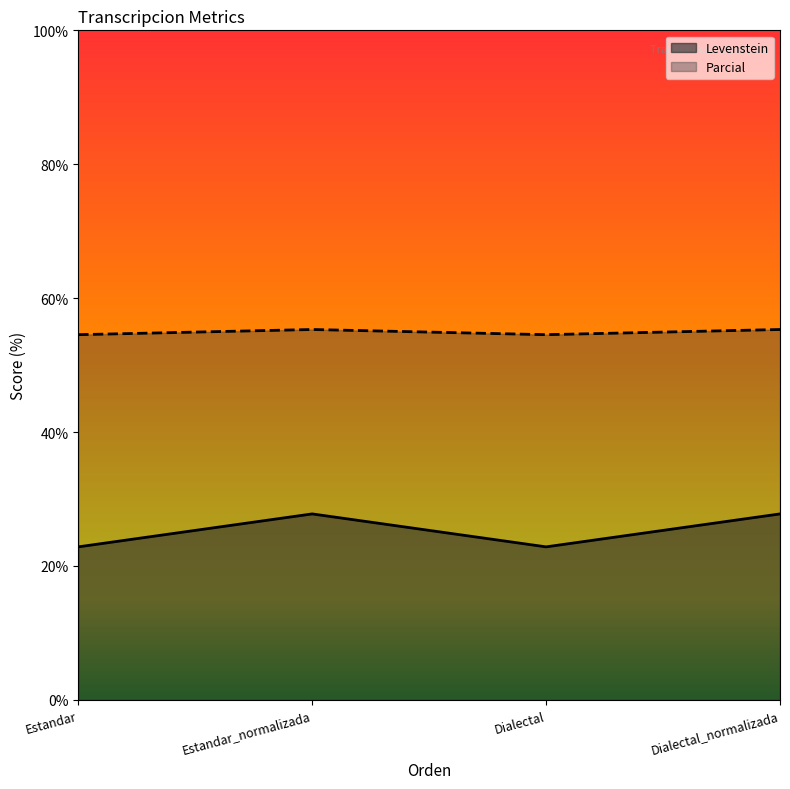

Is the value of Levenstein at Estandar_normalizada greater than the value of Parcial at Estandar_normalizada?

No